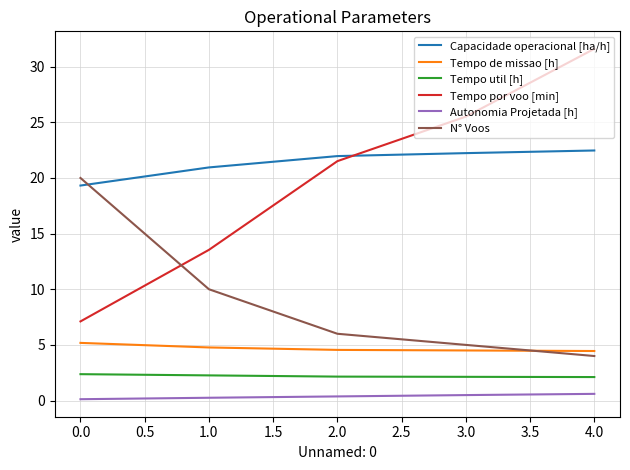

Which series has the largest range (max minus min)?

Tempo por voo [min]